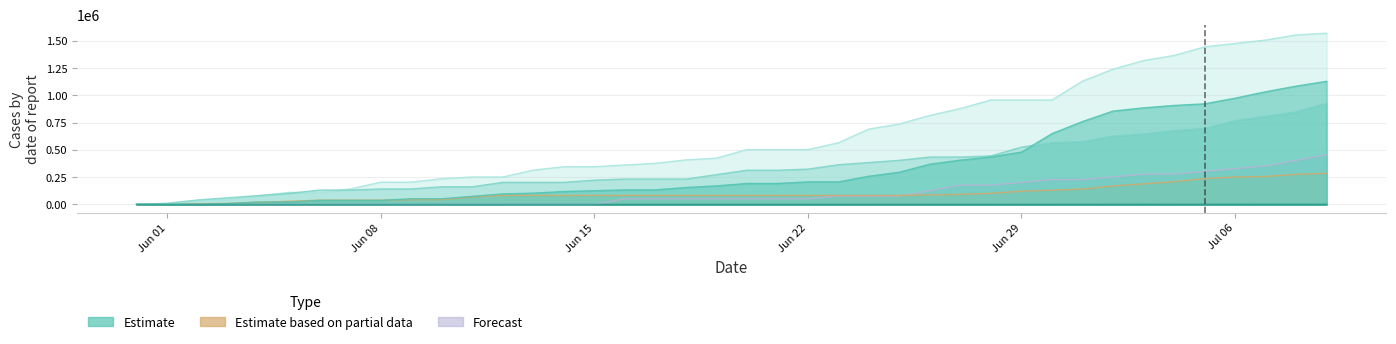

At which label is GE_pc closest to 464412?

2020-06-28